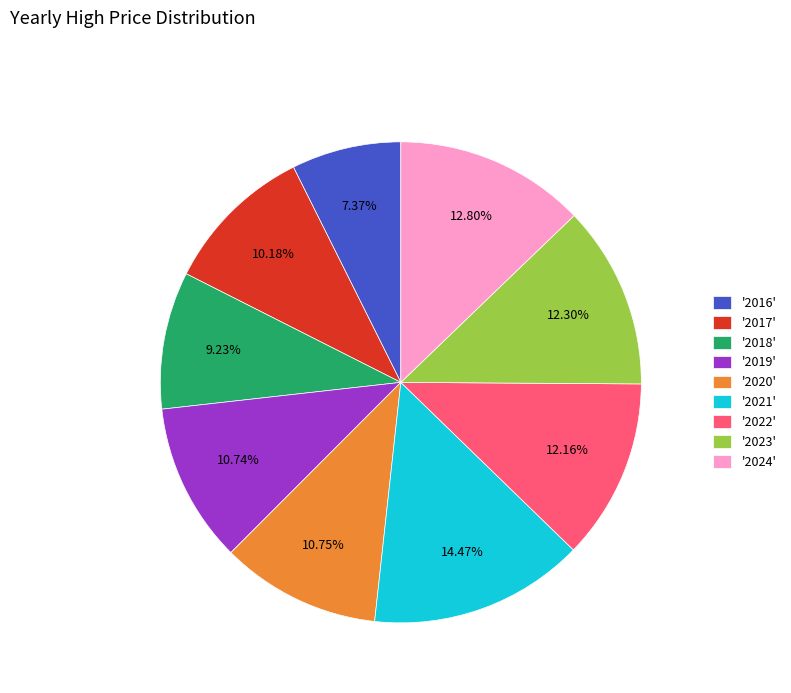

Do '2023' and '2016' together represent more than half of the pie?

No